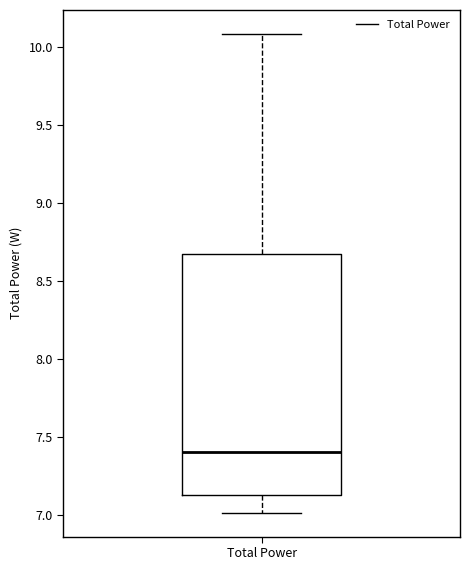

Read this box plot against the y-axis: the position of the median line, the range covered by the box, and the ends of both whiskers. The values are not printed on the chart, so give them approximately, as read against the axis.

median 7.40, box 7.15 to 8.65, whiskers 7.00 to 10.10